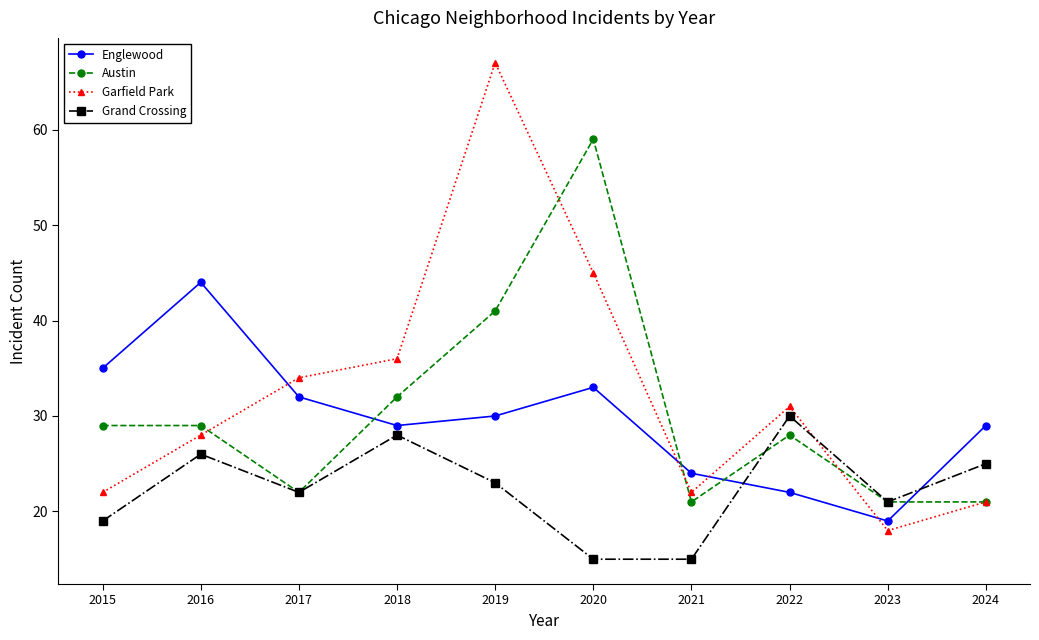

What is the greatest value displayed?

67